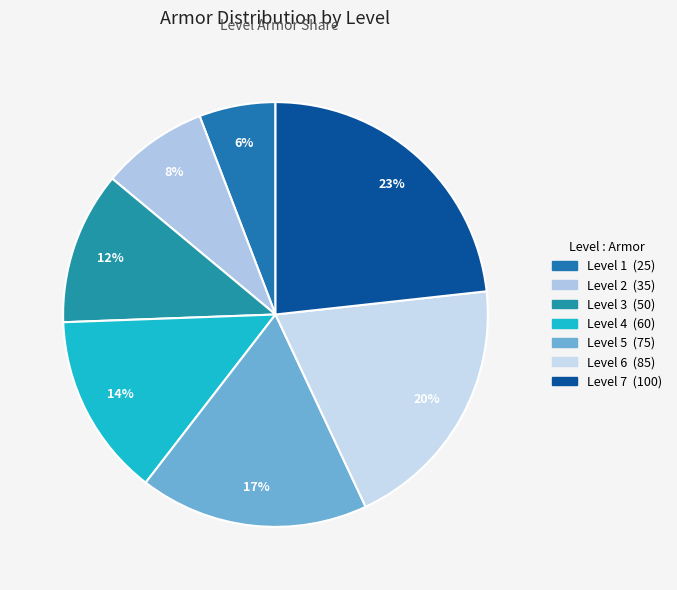

To the nearest percent, what is the combined percentage of Level 2 and Level 1?

14%